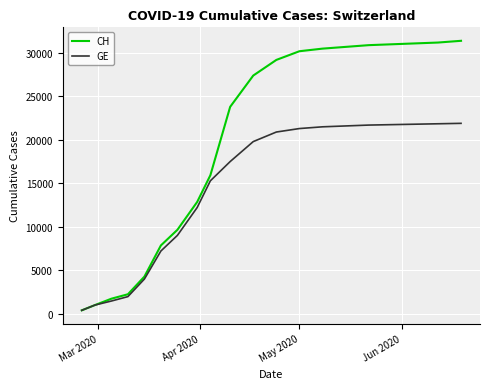

Rank the series by their average value, from highest to lowest.

CH, GE